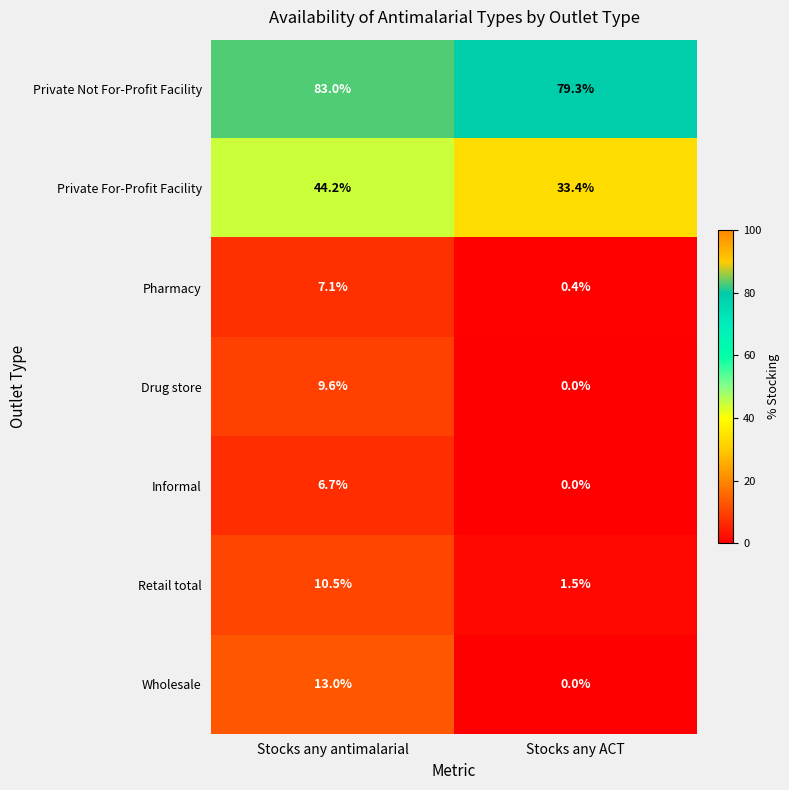

What is the sum of all Retail total values?

12.0